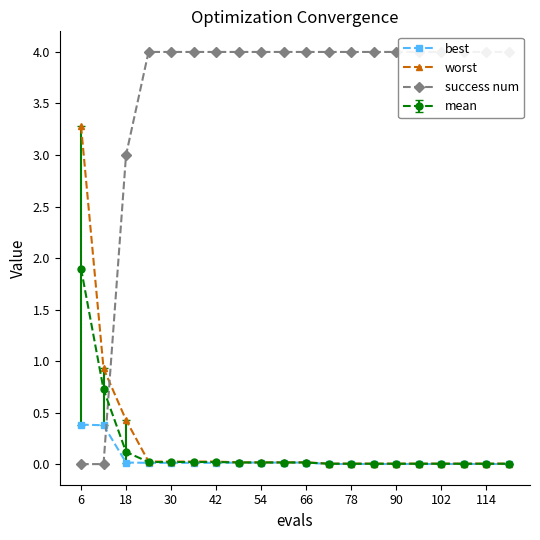

Which series ends up on top after the final intersection of worst and success num?

success num